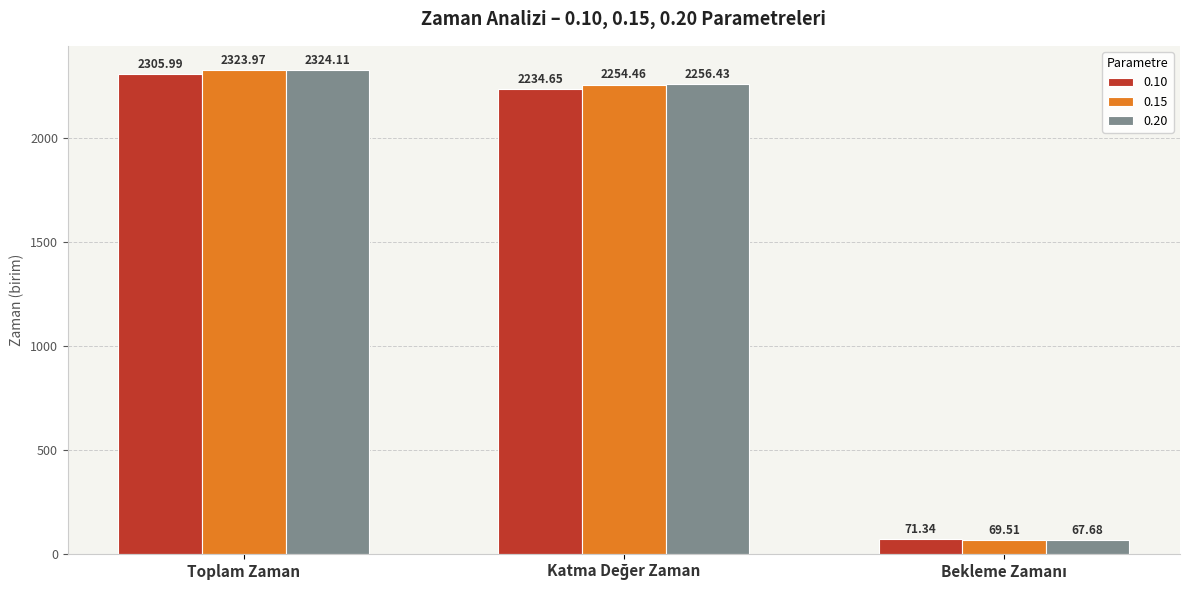

Which series has the widest spread of values?

0.20